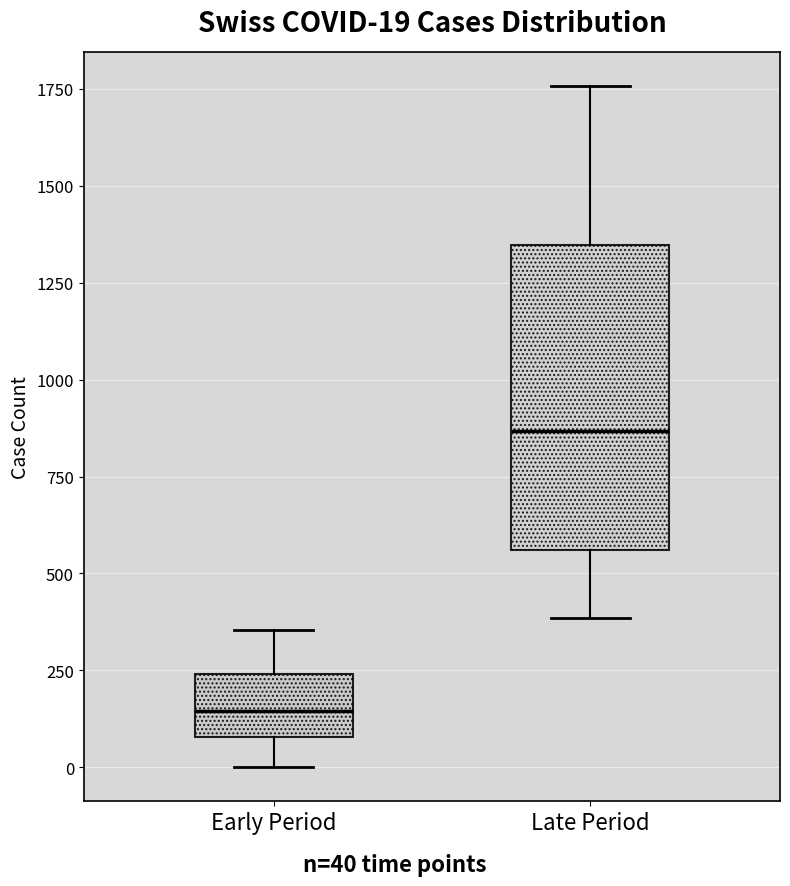

Comparing the boxes themselves (not the whiskers), which one is the tallest?

Late Period